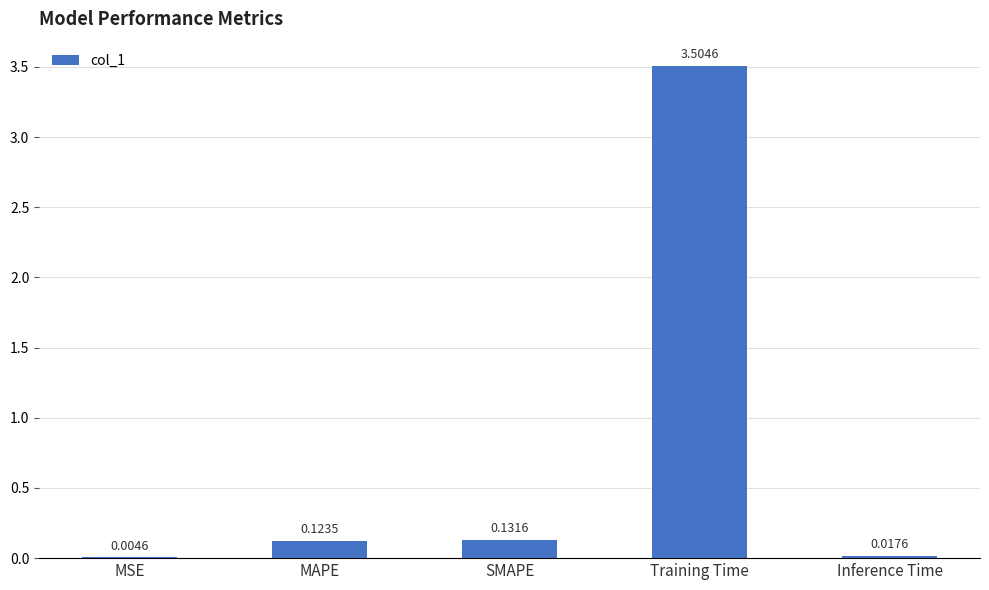

What is the sum of all values?

3.8